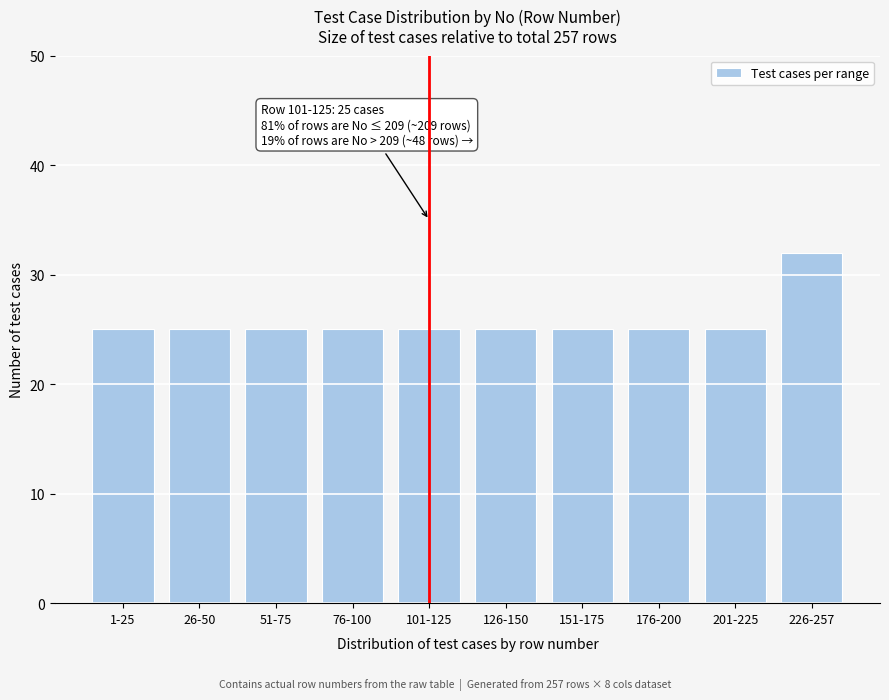

Reading left to right, transcribe all the data shown in this chart.

1-25=25	26-50=25	51-75=25	76-100=25	101-125=25	126-150=25	151-175=25	176-200=25	201-225=25	226-257=32